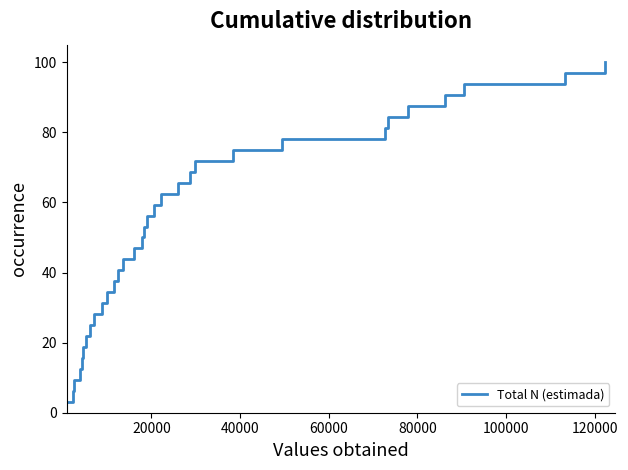

What is the difference between the maximum and minimum values?

96.9